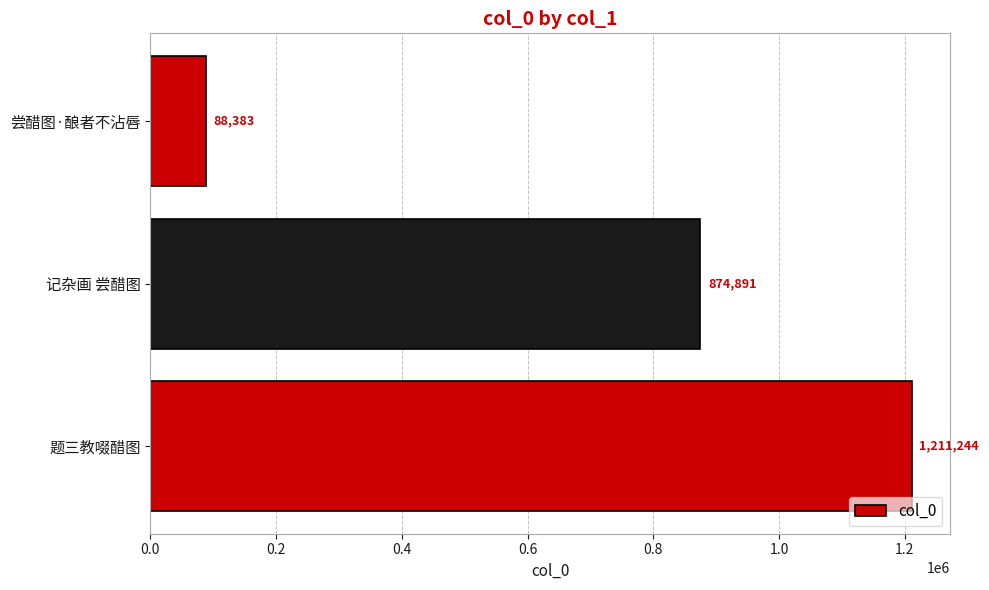

How many bars are there in total?

3